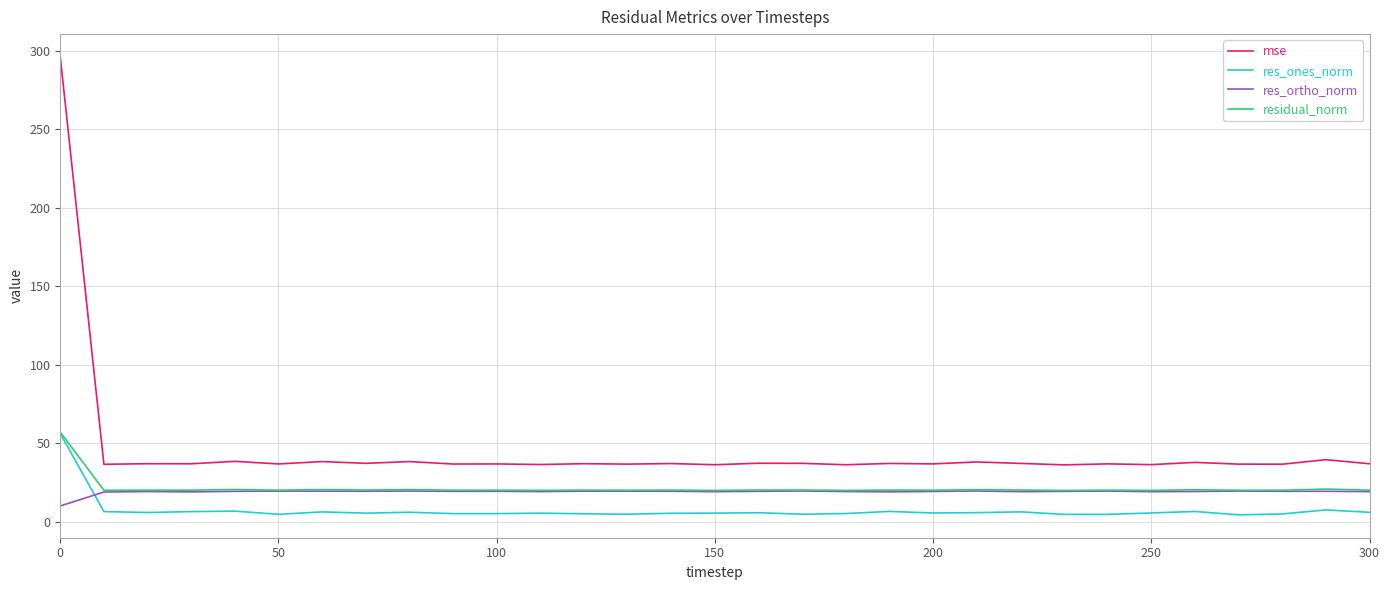

True or false: res_ones_norm and mse cross at least once.

False